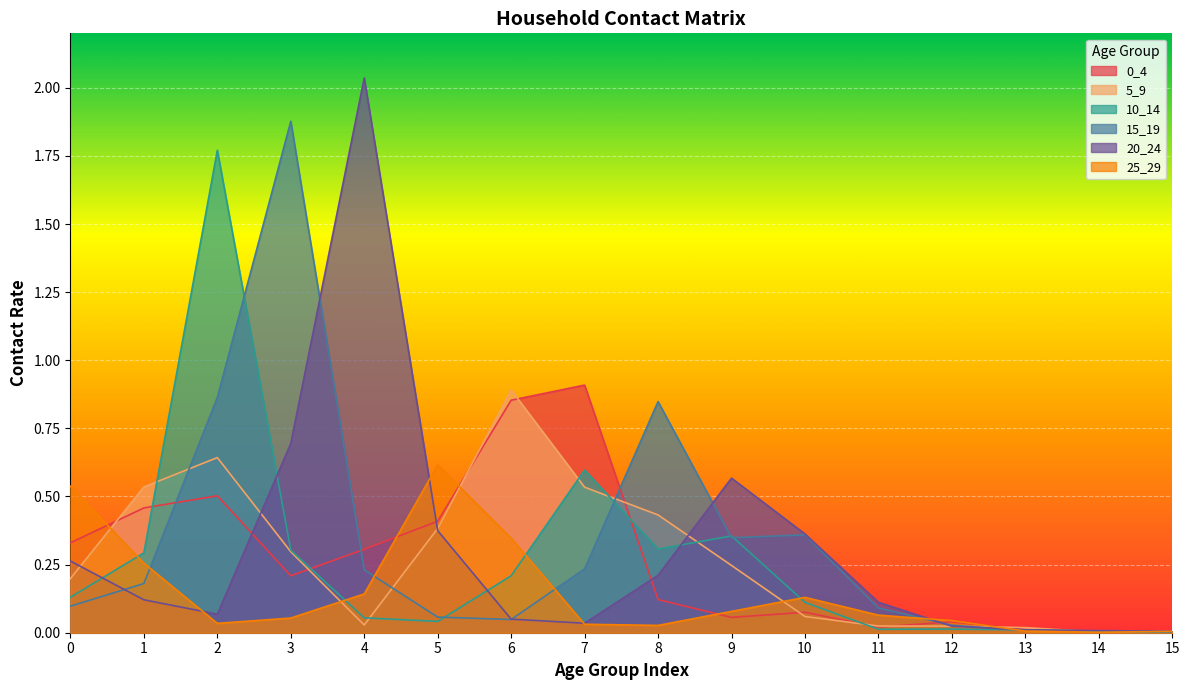

True or false: 15_19 has a value of 0.9 at 2.

True